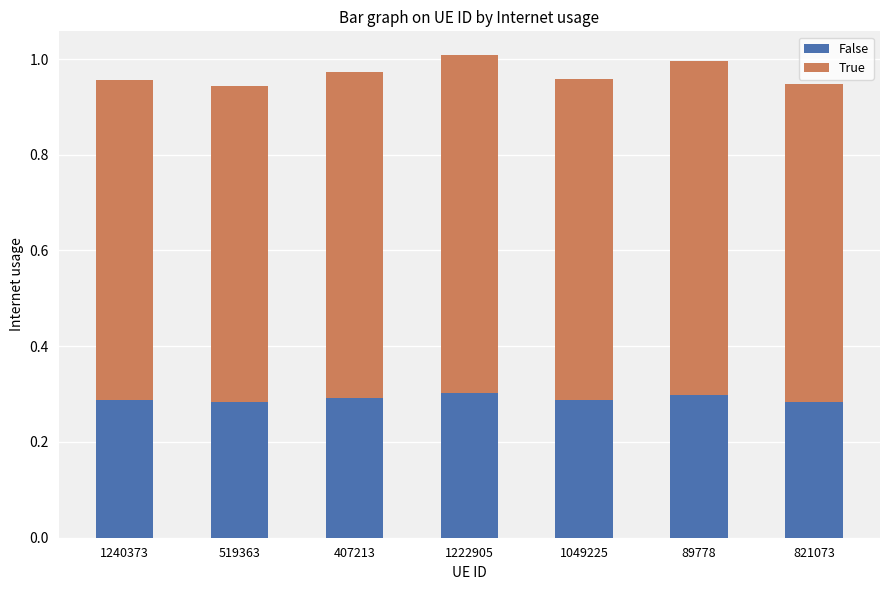

What is the sum of the False values at 1222905 and 1049225?

0.6